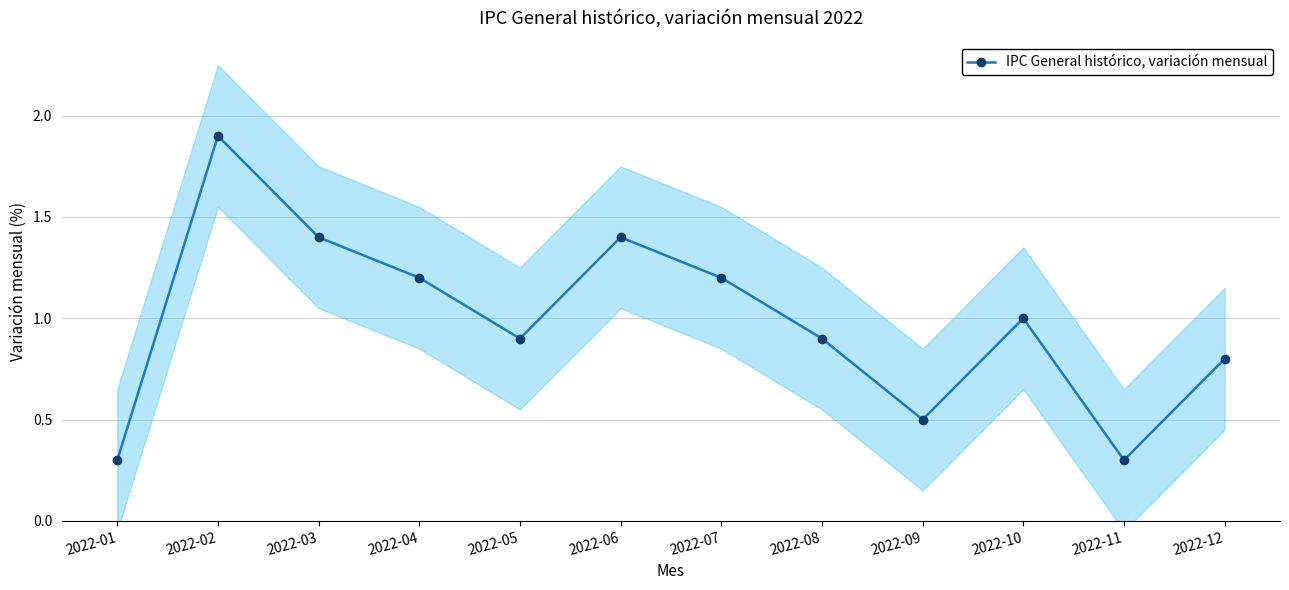

Count the number of data series in this chart.

1